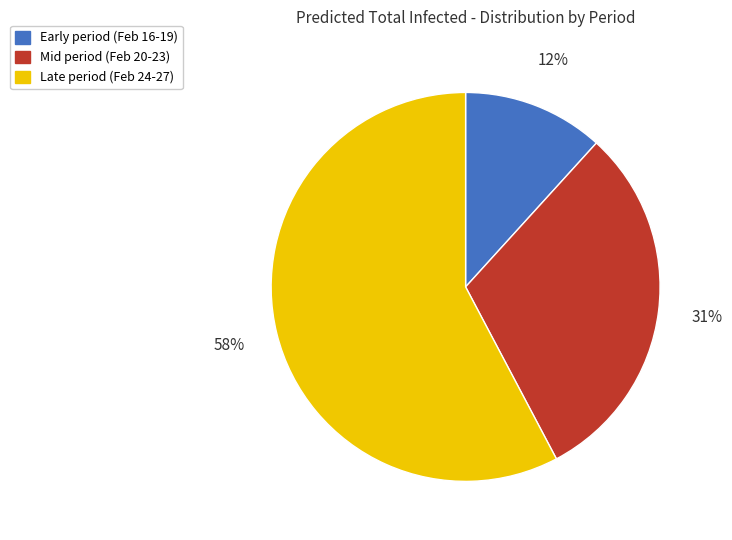

To the nearest percent, what is the average slice percentage?

33%